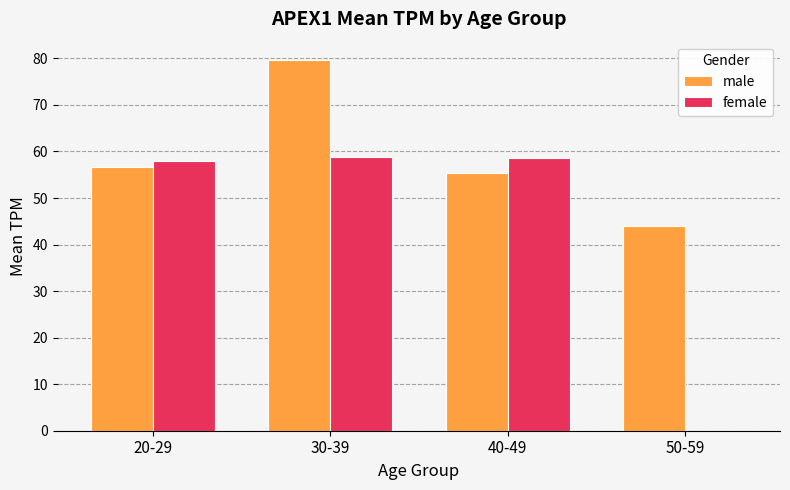

What is the sum of the female values at 40-49 and 20-29?

116.6